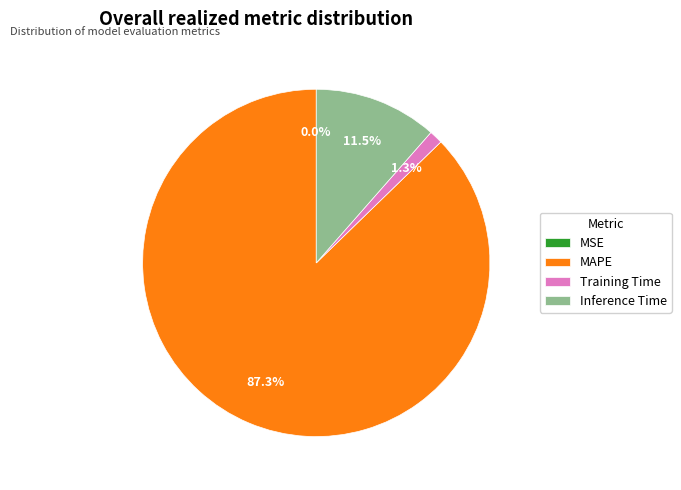

Between MAPE and Training Time, which is larger?

MAPE